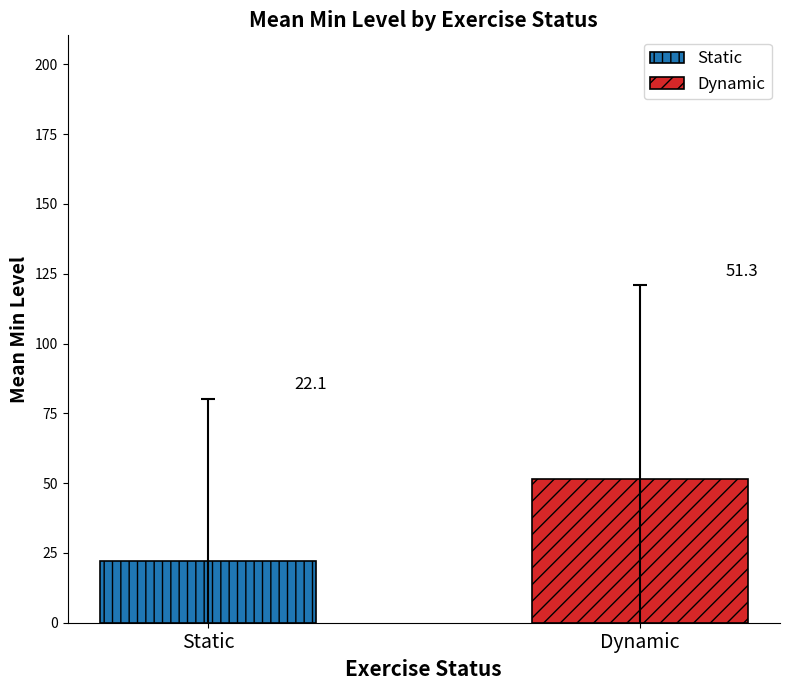

Are the bars grouped side by side (vs. stacked)?

Yes